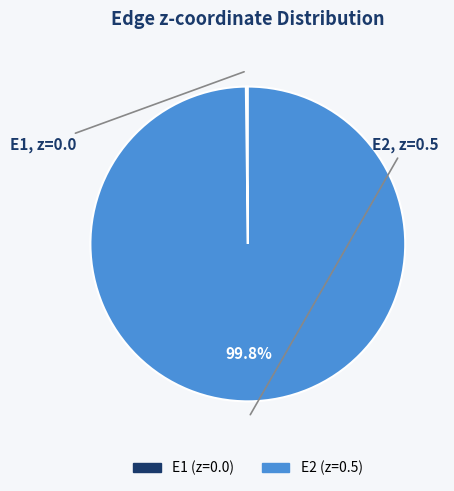

Which slice is the largest?

E2